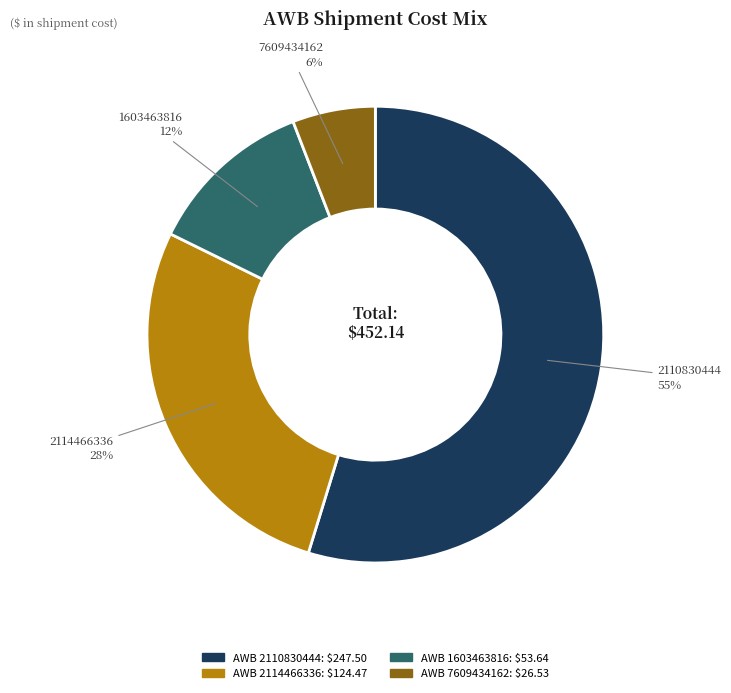

Does any single category account for the majority?

Yes